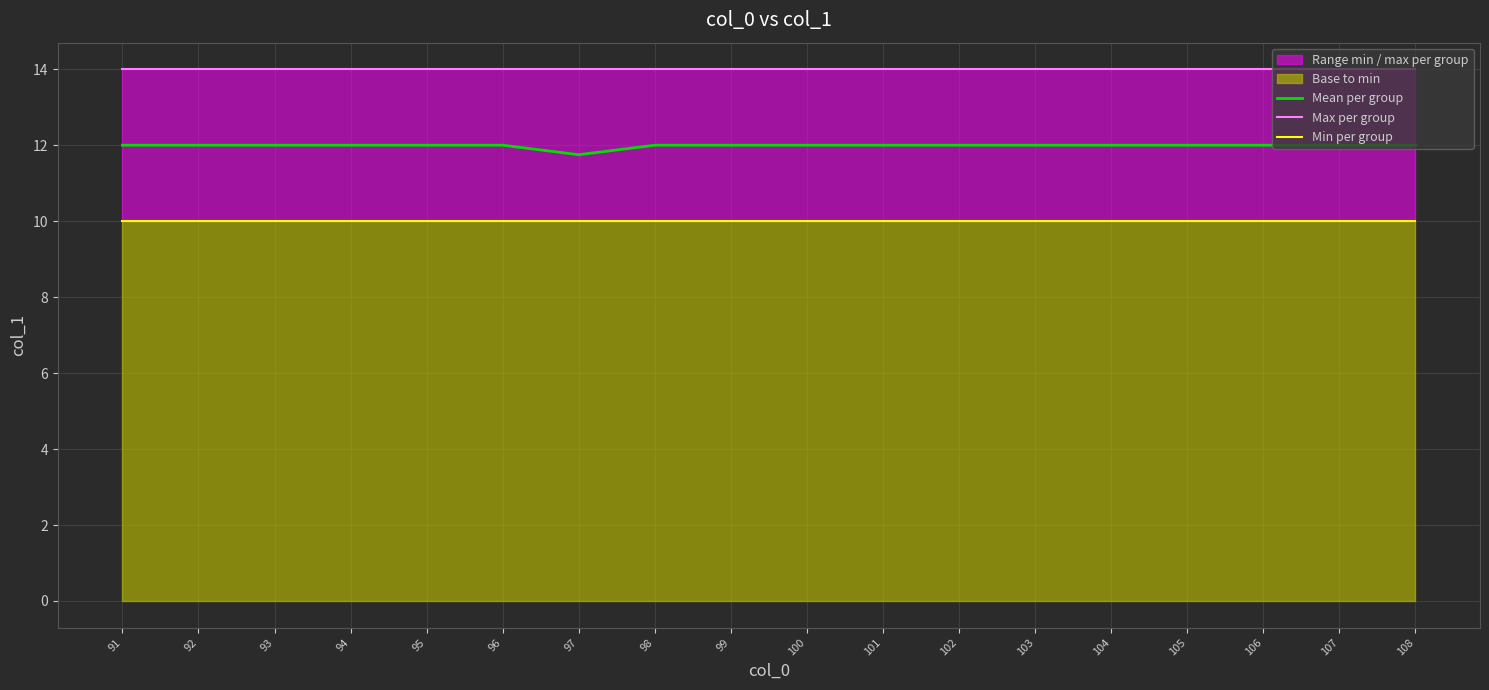

At which label does Min per group reach its minimum?

91